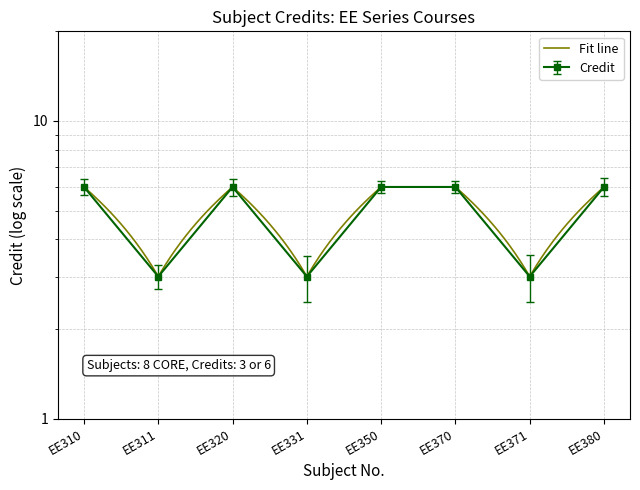

Rank the categories by value from highest to lowest.

EE310, EE320, EE350, EE370, EE380, EE311, EE331, EE371